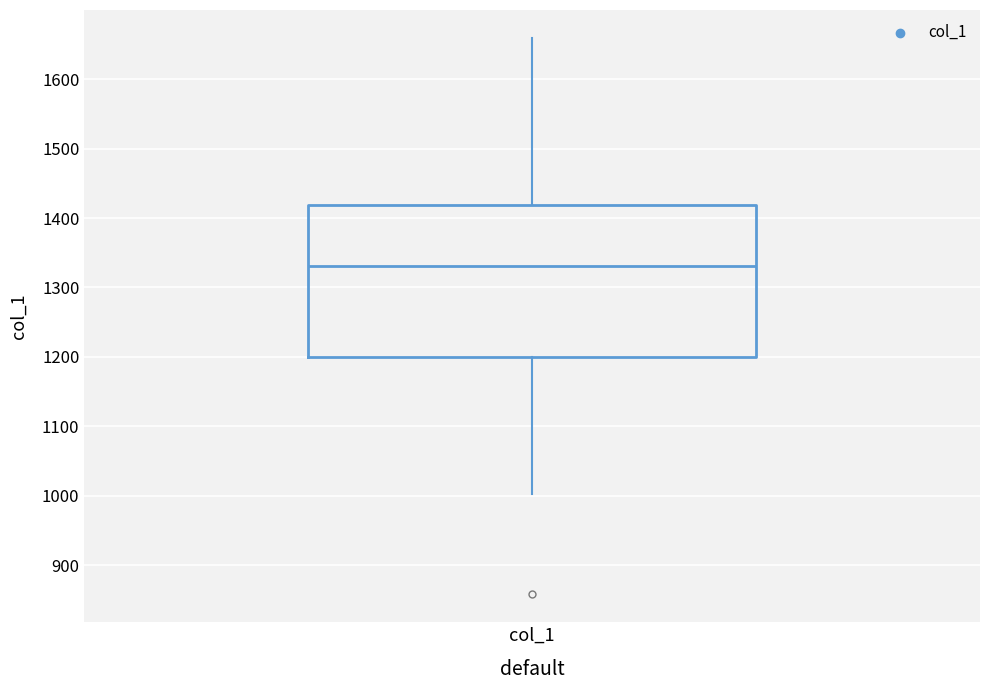

Transcribe this box plot: give where the median line is, the range the box spans, and where the two whiskers end, as read against the y-axis. The values are not printed on the chart, so give them approximately, as read against the axis.

median 1330, box 1200 to 1420, whiskers 1000 to 1660